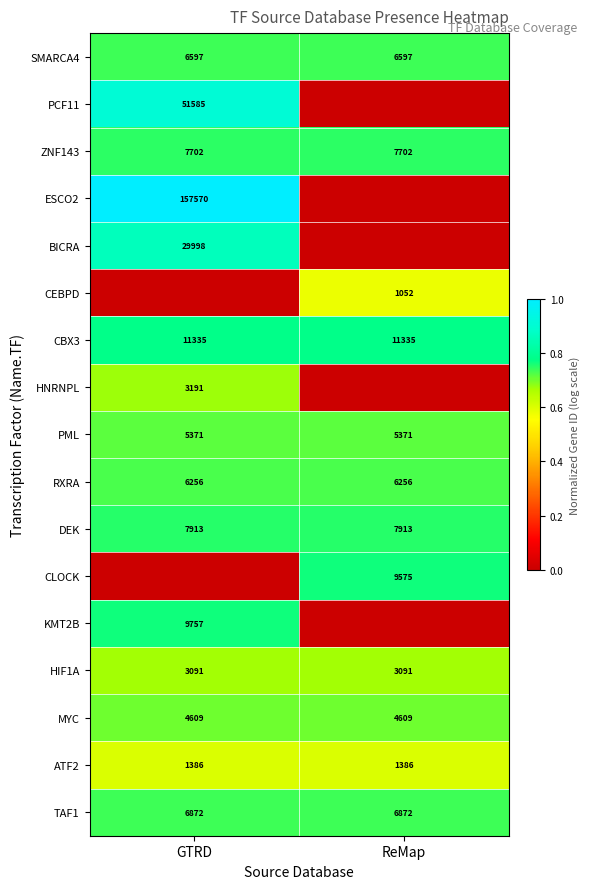

What value does the MYC series have at GTRD?

4609